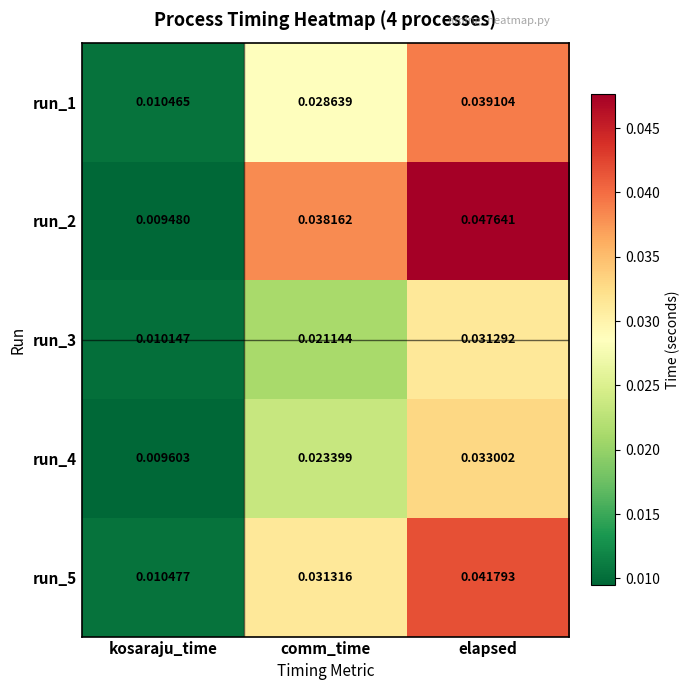

At elapsed, list the series in order from smallest to largest.

run_3, run_4, run_1, run_5, run_2